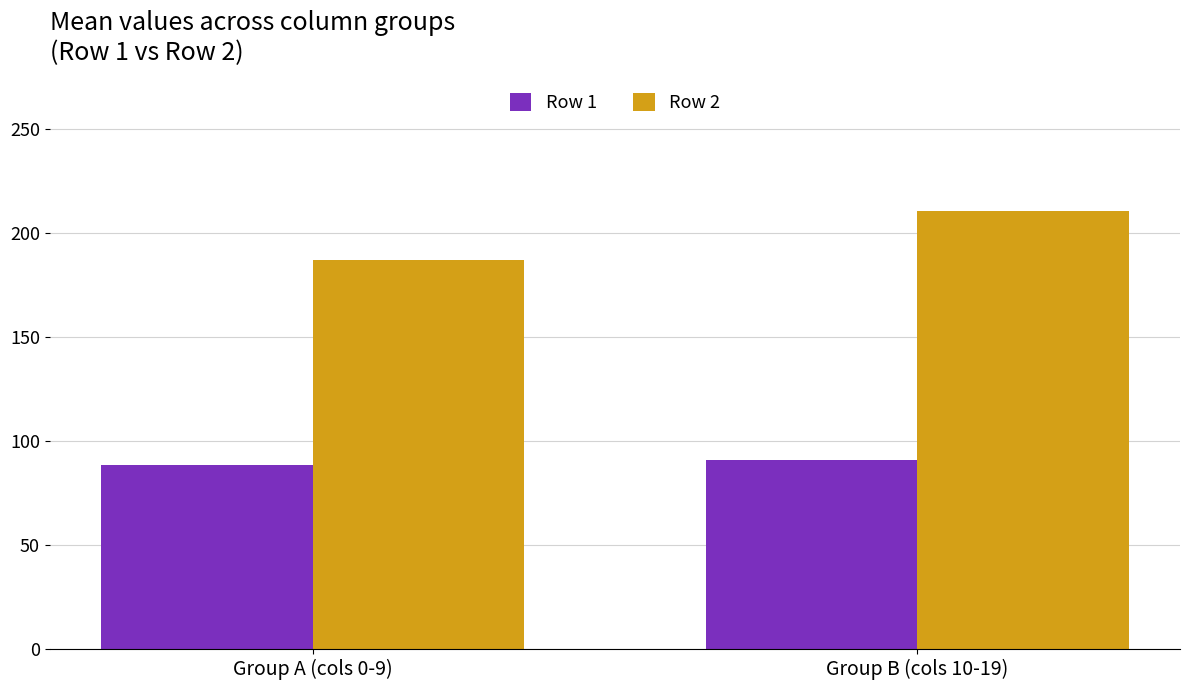

What is the label of the 2nd bar from the left?

Group B (cols 10-19)